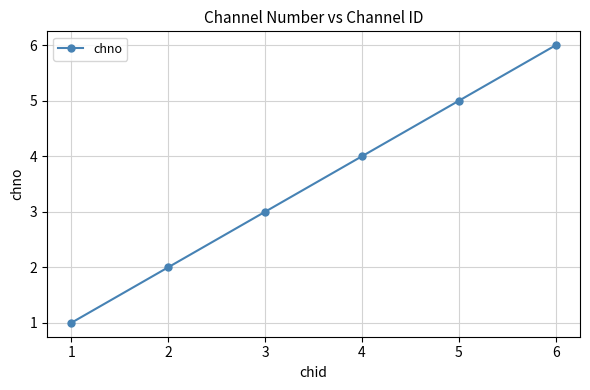

Approximately how many times larger is the value at 4 compared to 3?

1.3